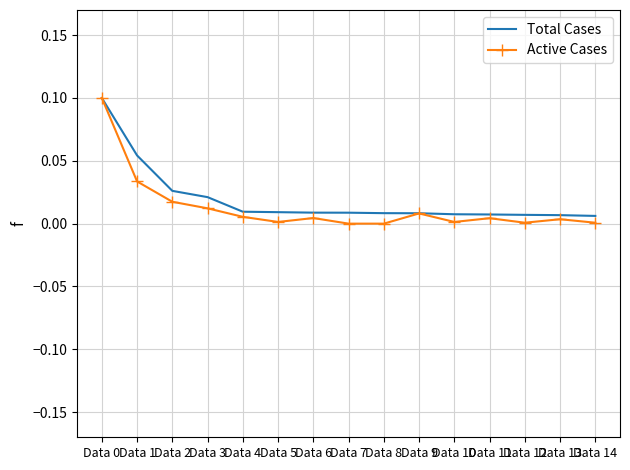

Which series has the largest range (max minus min)?

Active Cases